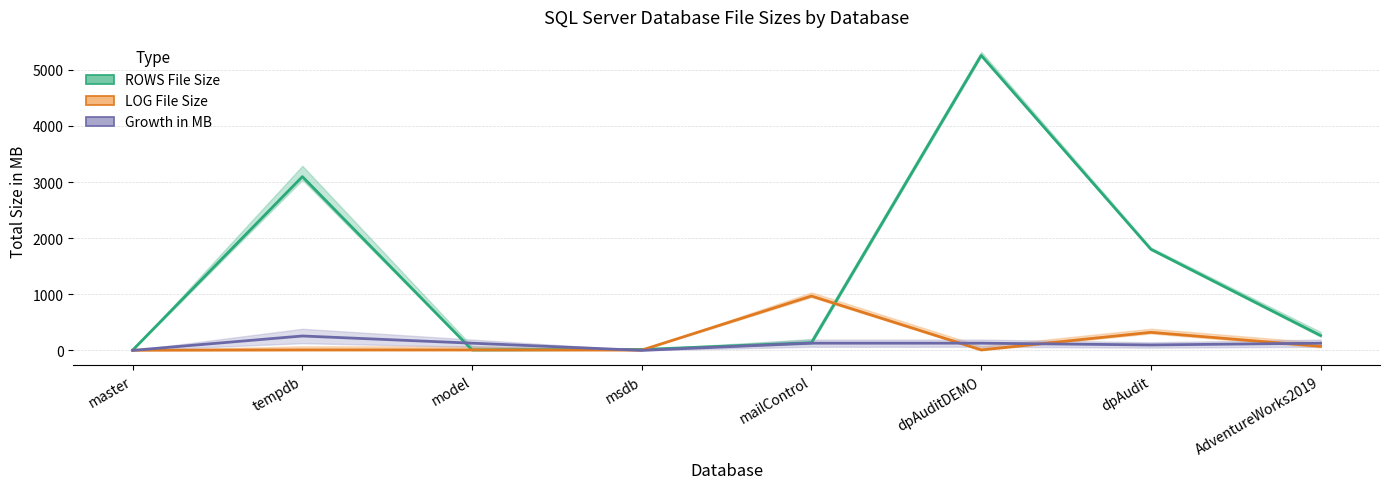

Which has a higher value, mailControl or dpAuditDEMO?

dpAuditDEMO